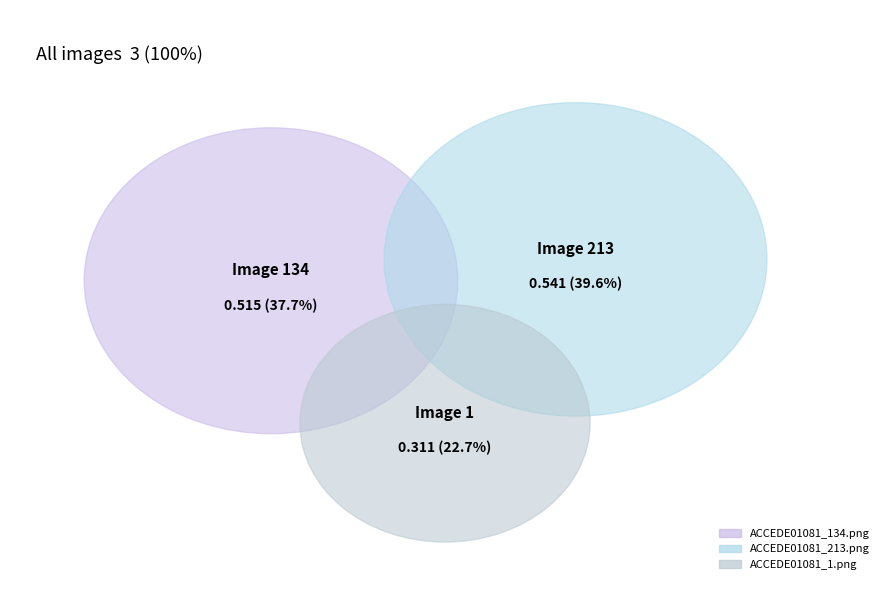

Rank the categories by value from lowest to highest.

ACCEDE01081_1.png, ACCEDE01081_134.png, ACCEDE01081_213.png